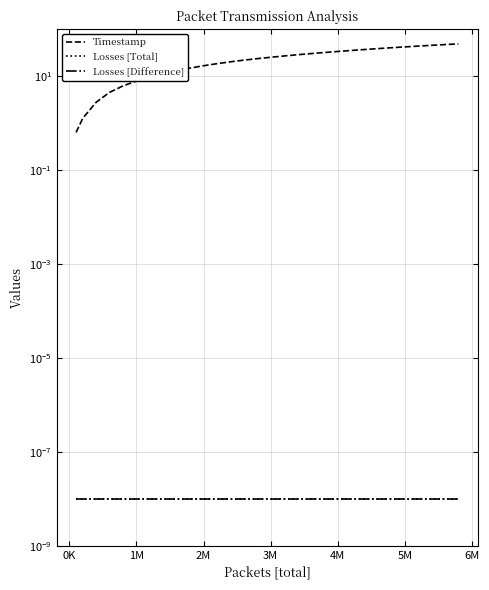

Between 0K and 10, which series saw the biggest shift?

Timestamp